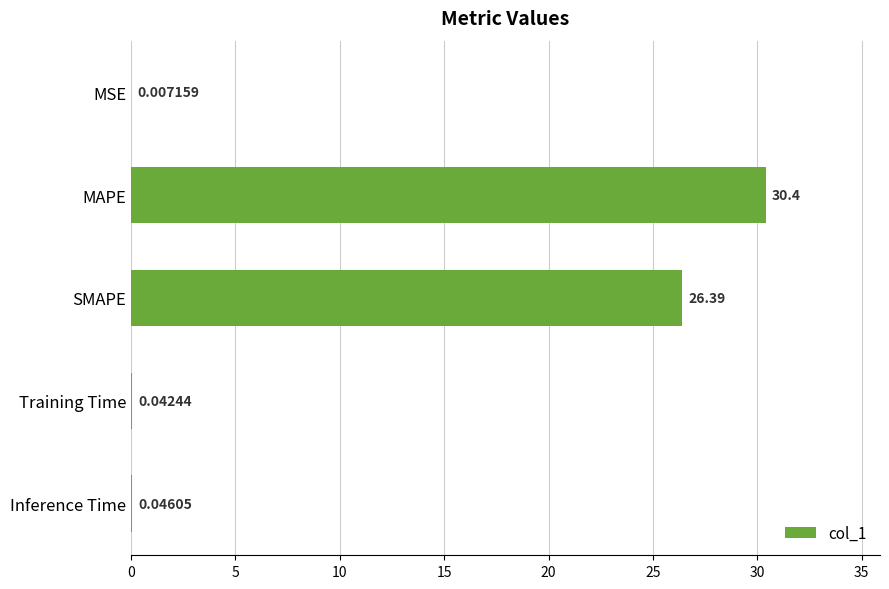

What is the sum of the values at MSE and SMAPE?

26.4